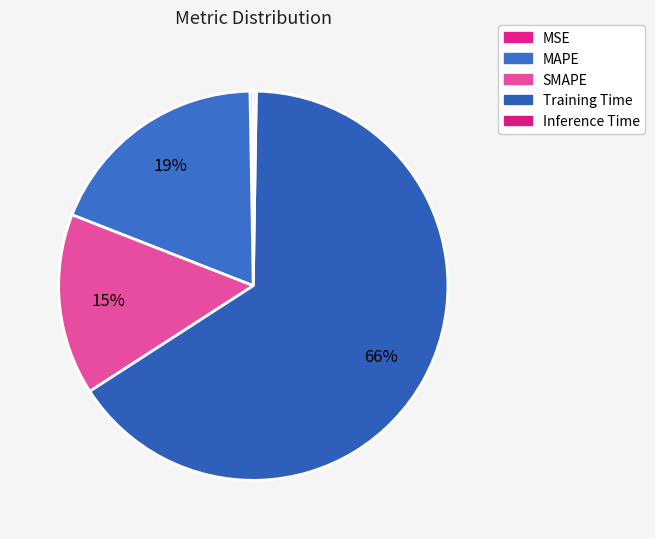

Combined, do SMAPE and Inference Time account for over 50%?

No